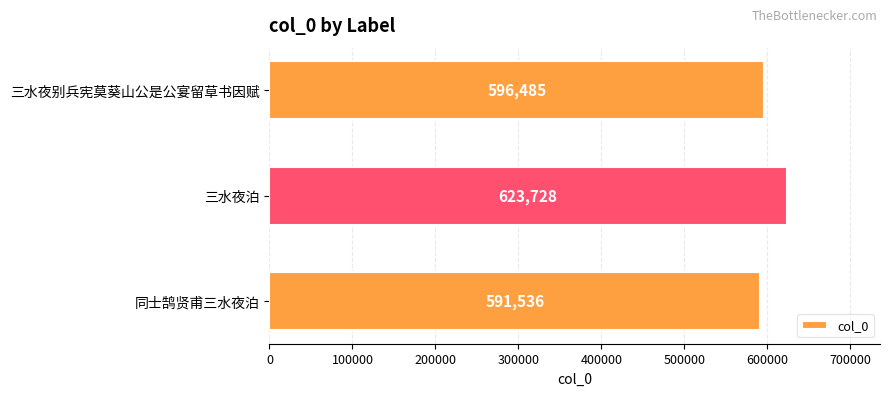

Rank the categories by value from lowest to highest.

同士鹄贤甫三水夜泊, 三水夜别兵宪莫葵山公是公宴留草书因赋, 三水夜泊